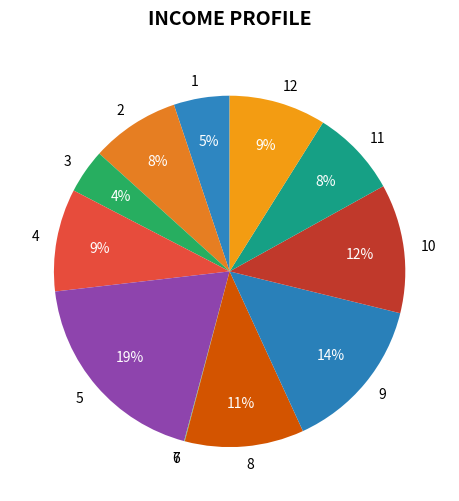

To the nearest percent, what is the average slice percentage?

8%